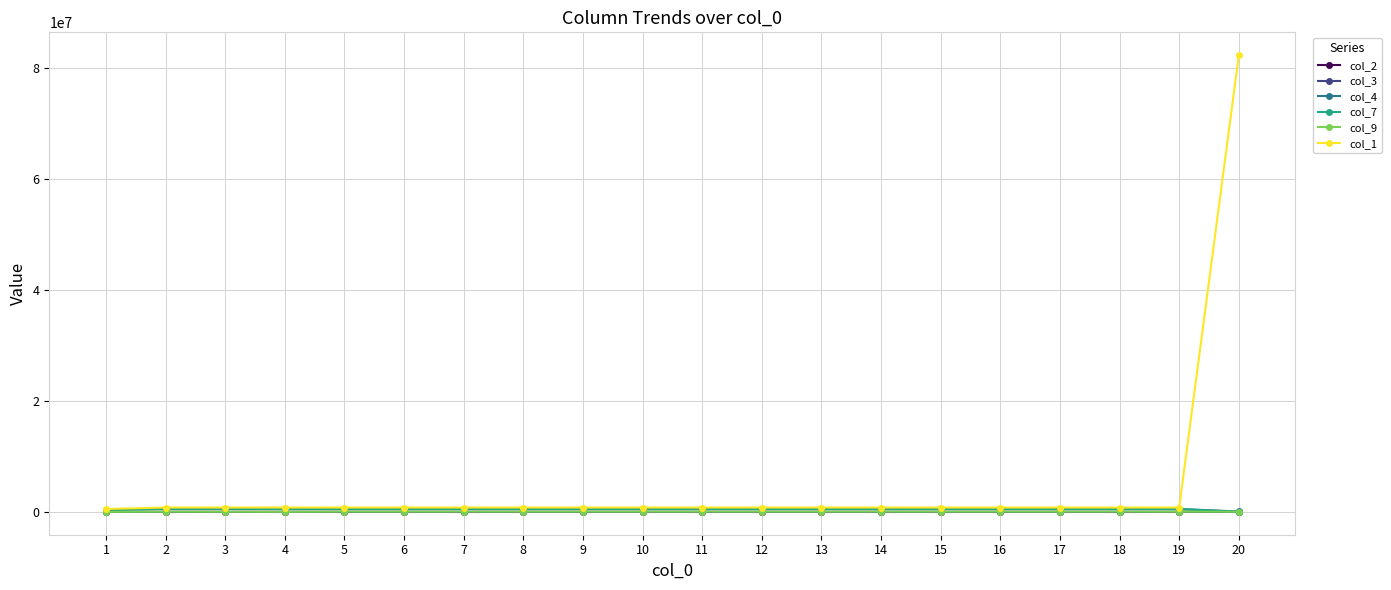

Count the number of categories in the chart.

20